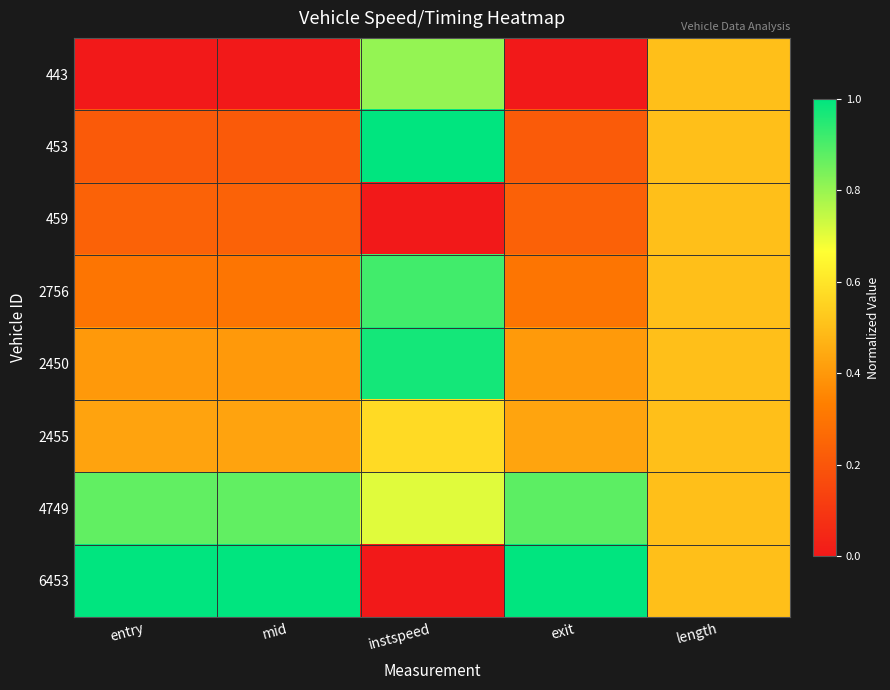

Rank the series by their maximum value, from lowest to highest.

459, 2455, 443, 4749, 2756, 2450, 453, 6453